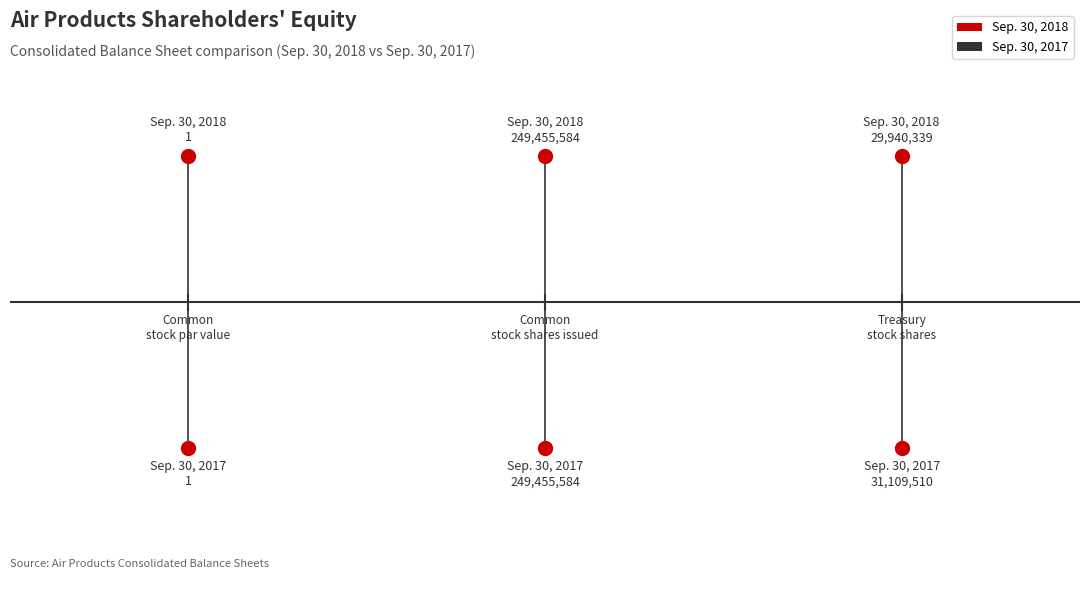

What are all the series names shown in the legend?

Sep. 30, 2018, Sep. 30, 2017